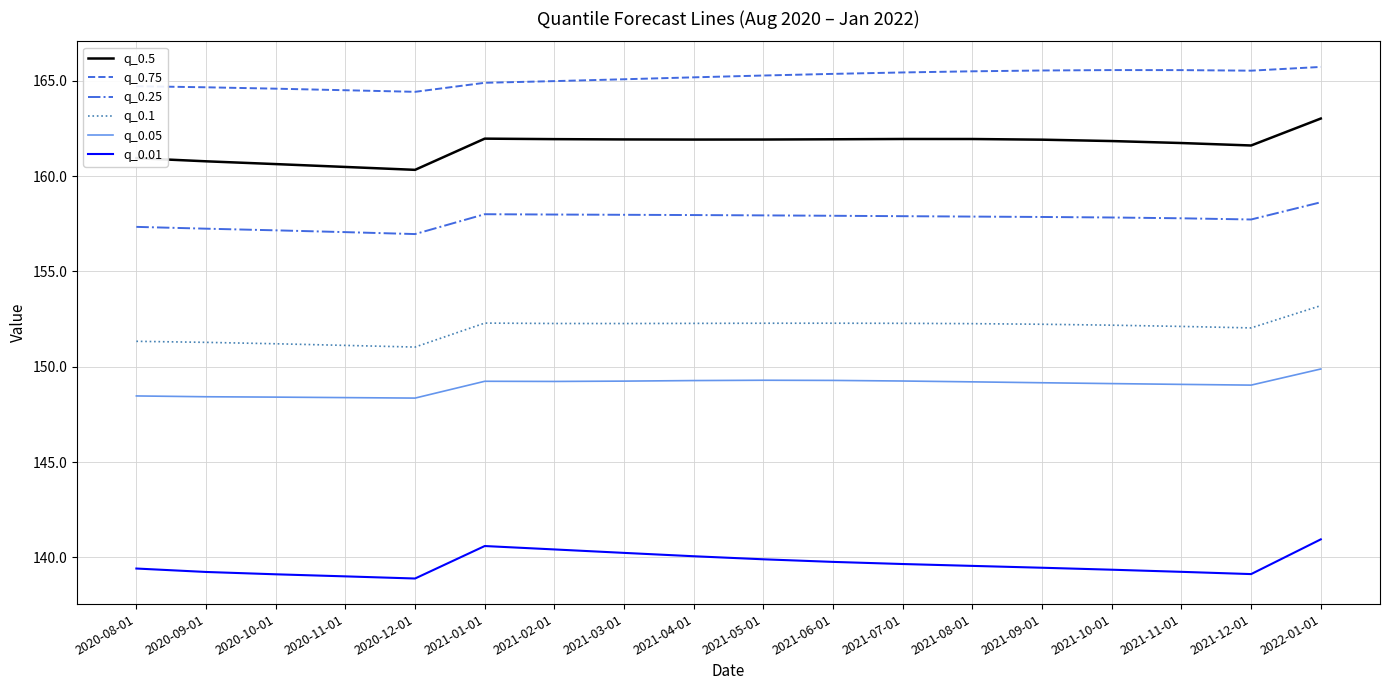

How many lines are shown in the chart?

6